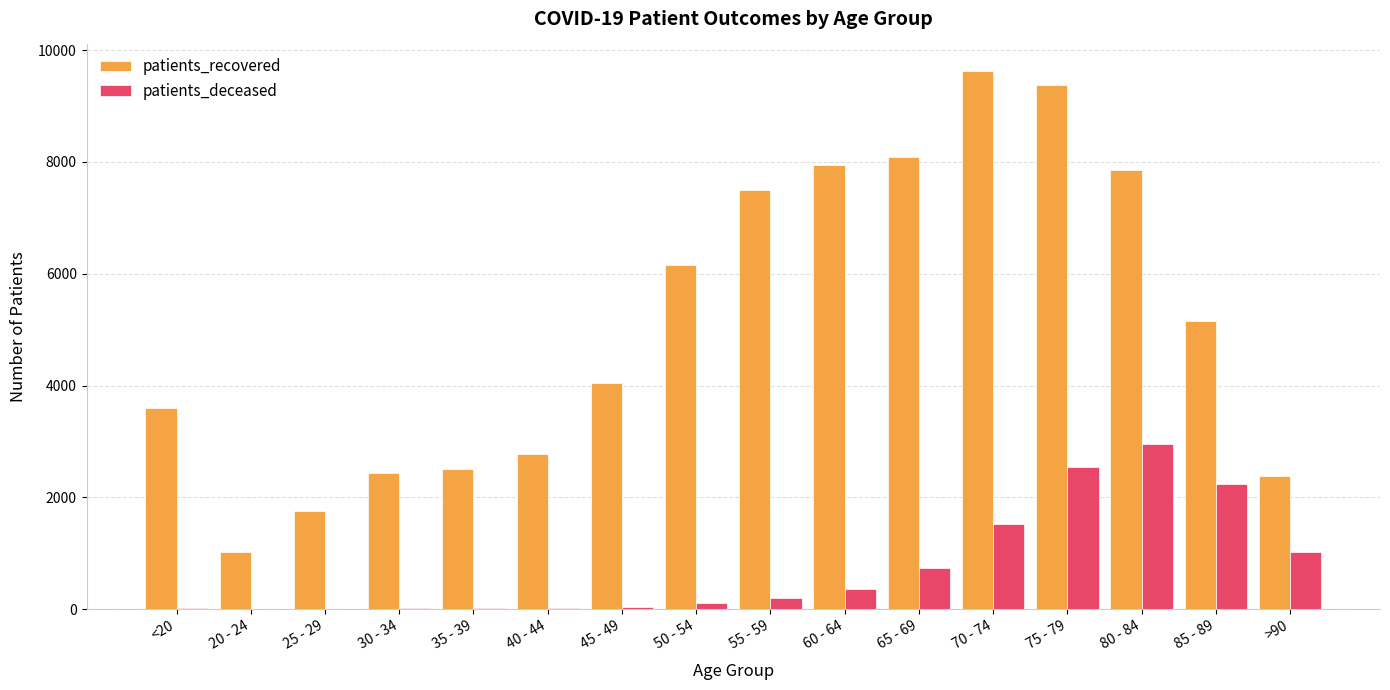

What are all the series names shown in the legend?

patients_recovered, patients_deceased